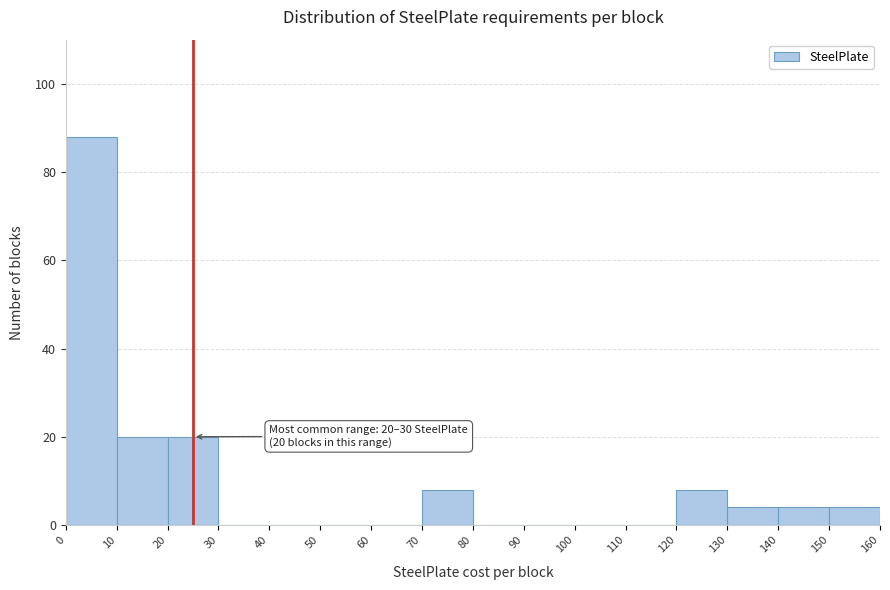

Over which range of the x-axis is the bar tallest?

0 to 10